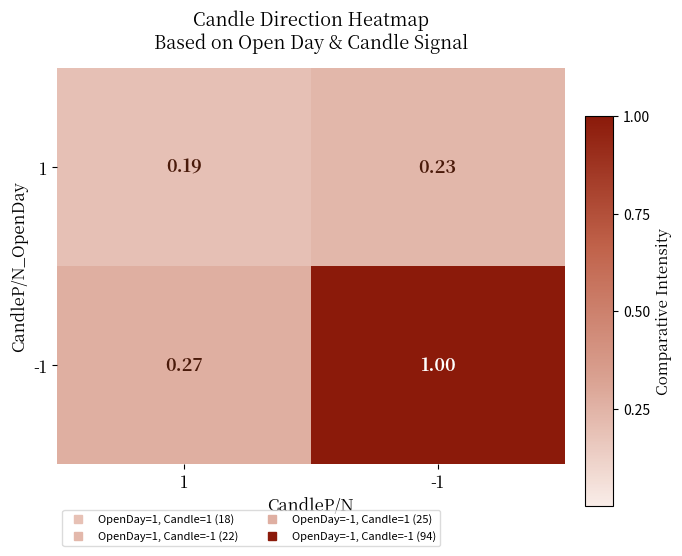

Is the value of 1 at 1 greater than the value of -1 at 1?

No